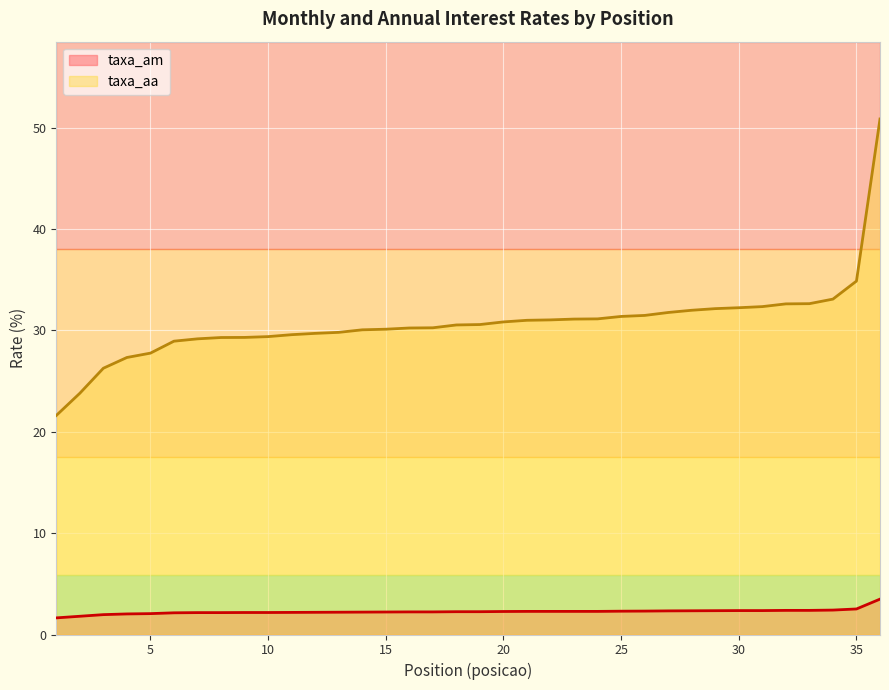

True or false: taxa_am has a value of 1.5 at 12.

False